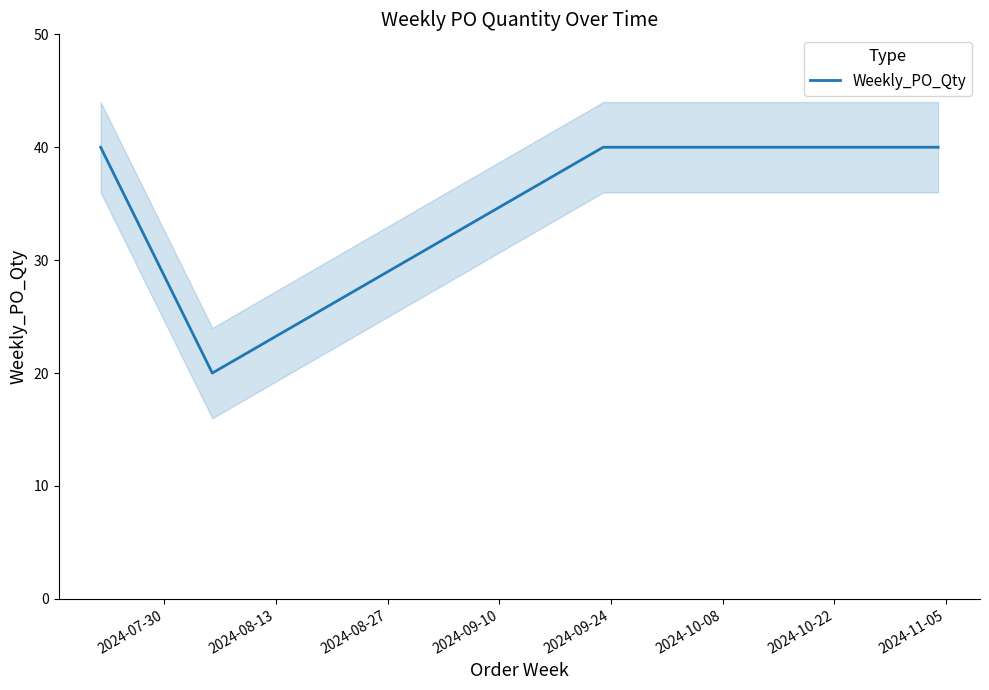

Reading right to left, extract all data points from this chart.

40	40	40	20	40